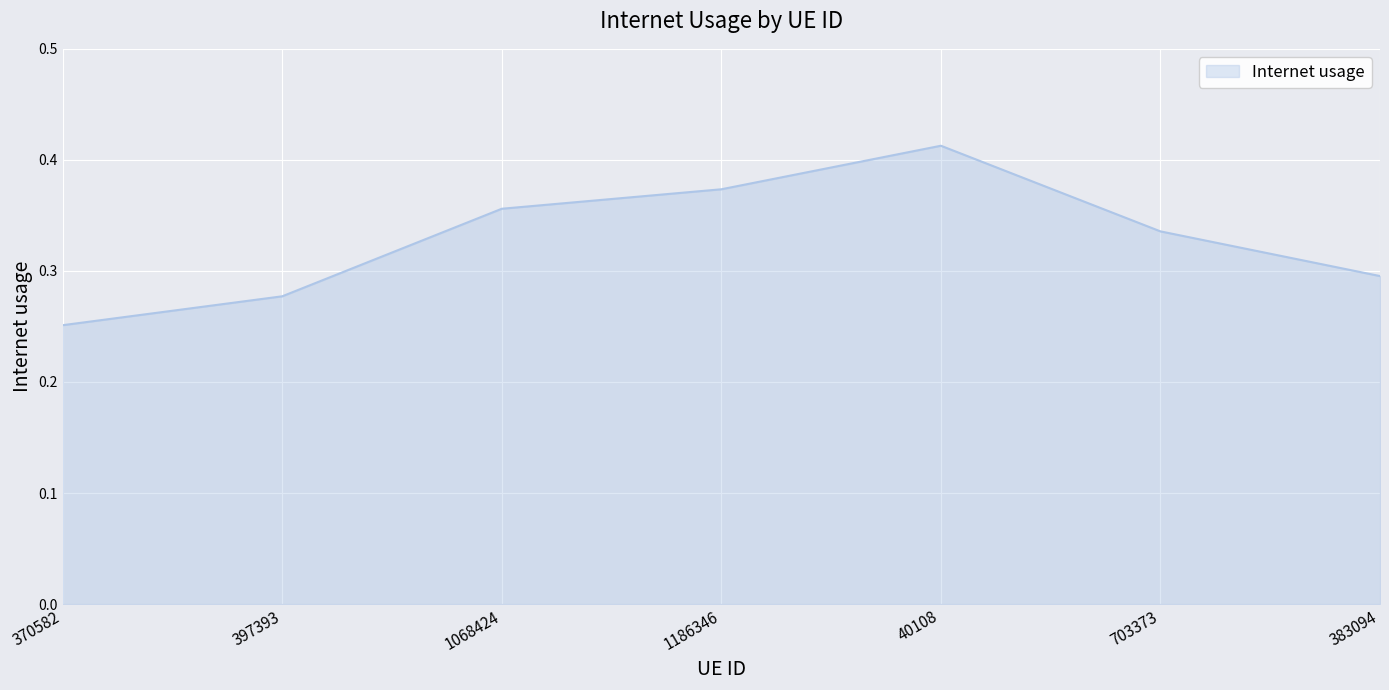

Rank the categories by value from highest to lowest.

40108, 1186346, 1068424, 703373, 383094, 397393, 370582